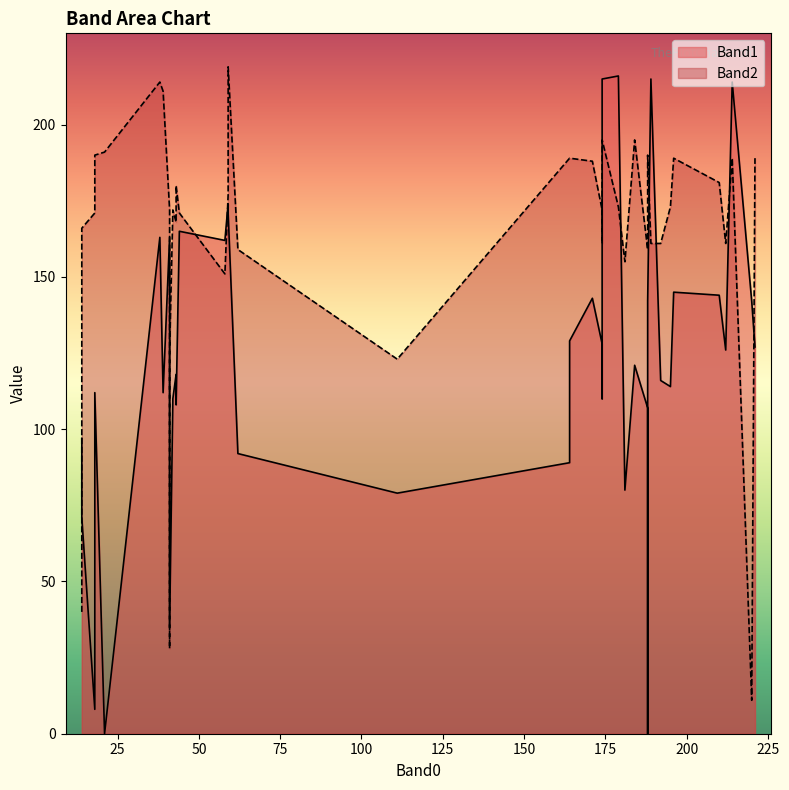

How many lines are shown in the chart?

2